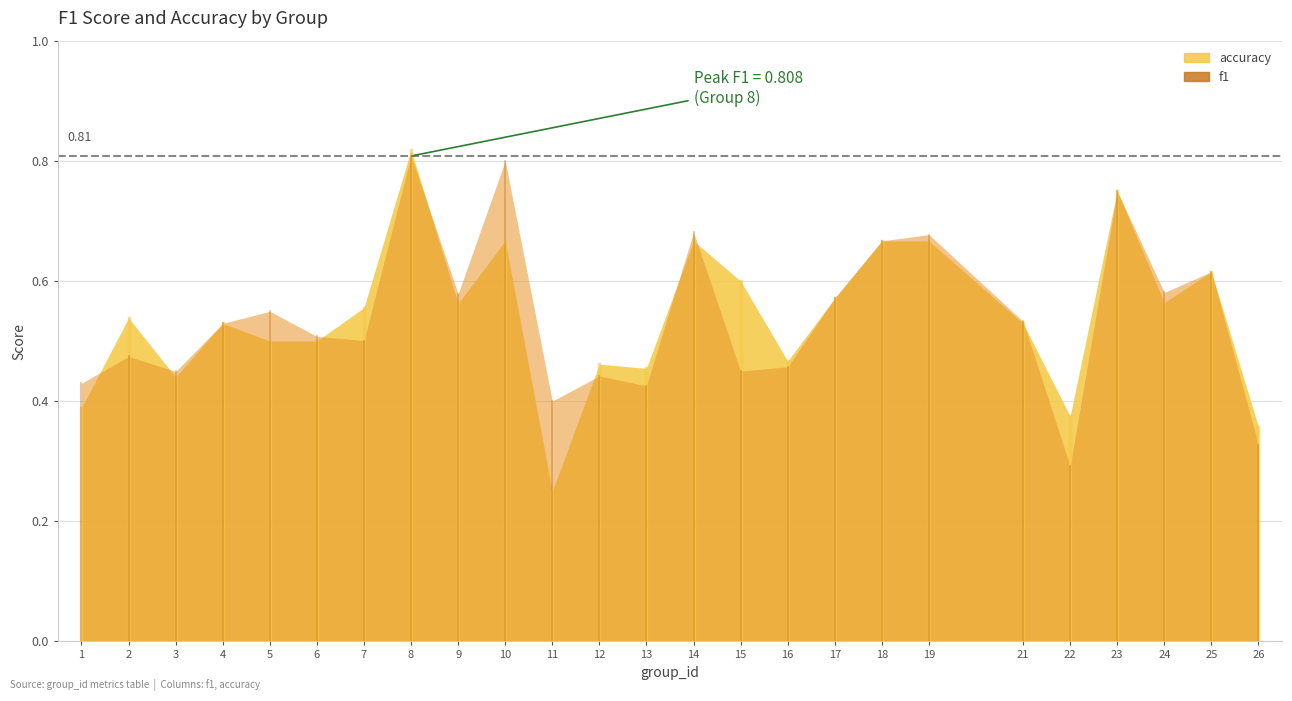

Where do f1 and accuracy first cross each other?

1 and 2